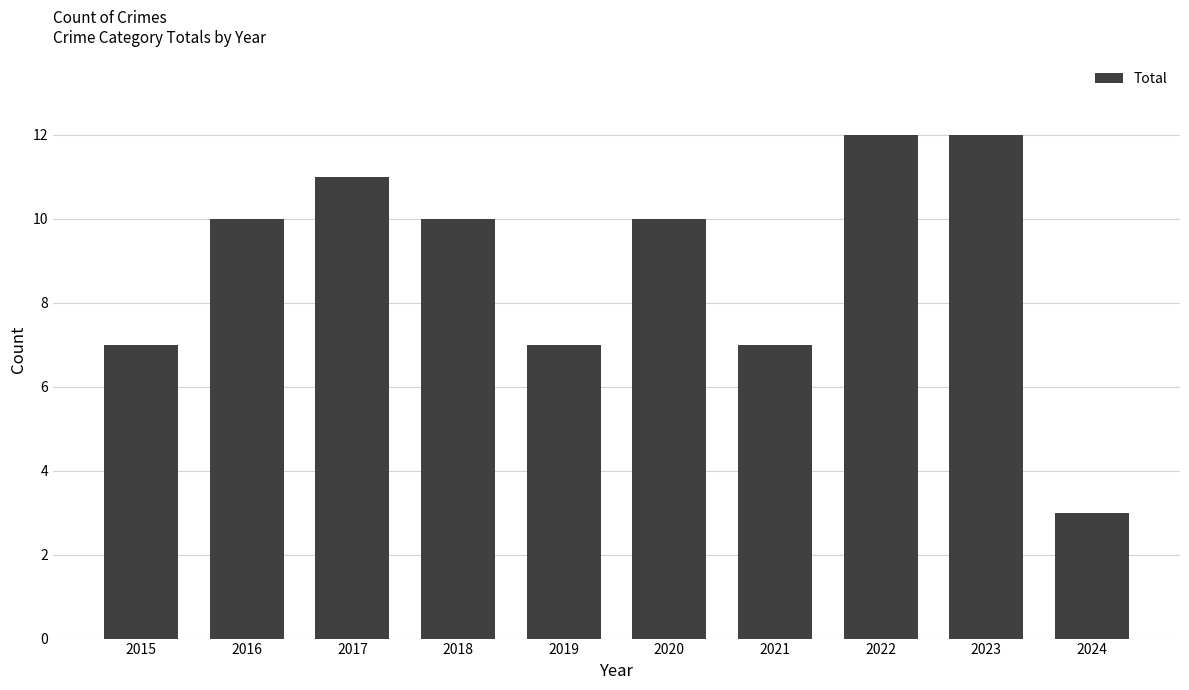

Reading left to right, list all the values displayed in this chart.

7	10	11	10	7	10	7	12	12	3